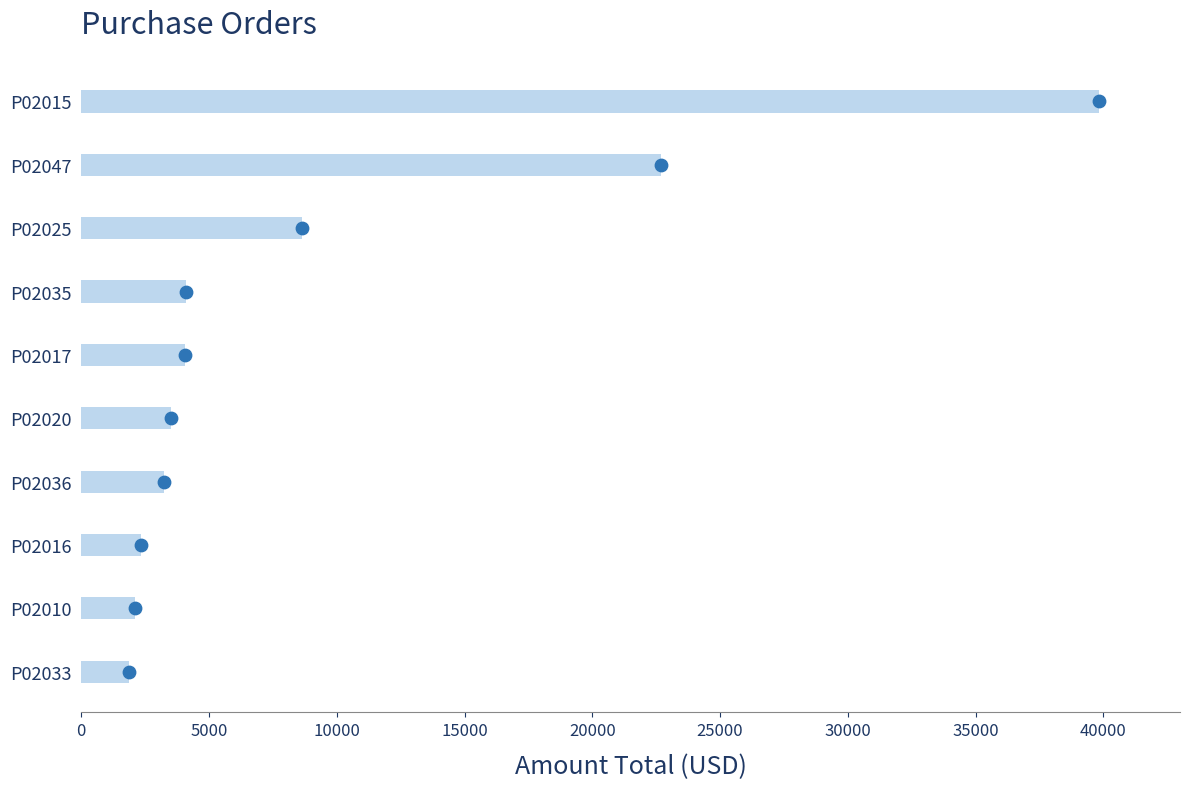

What is the change in value from 35000 to 40000?

+1